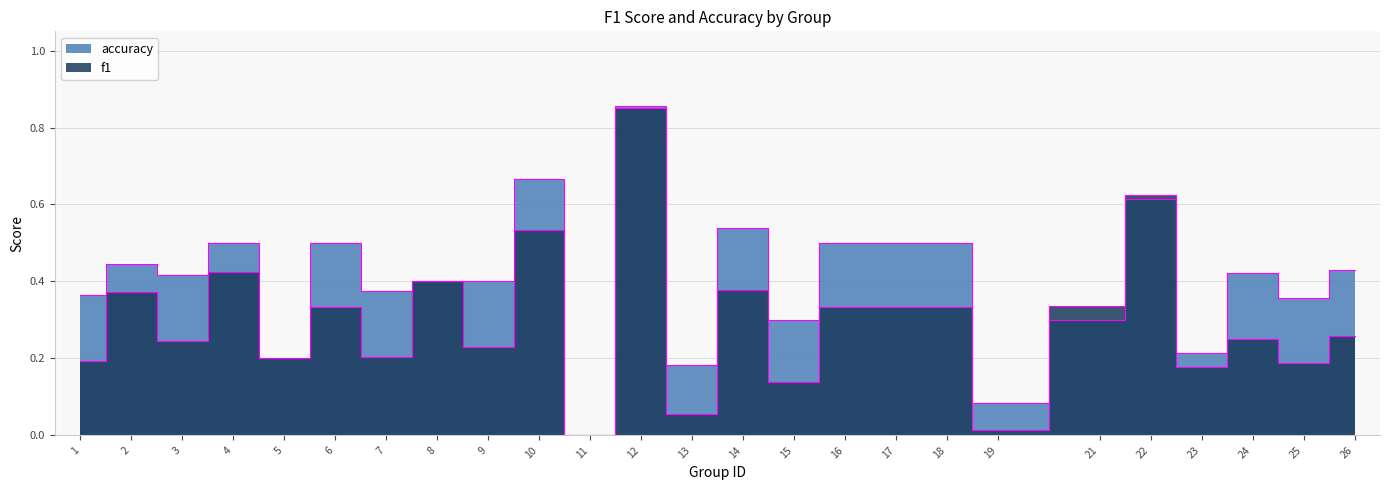

In accuracy, how many points are lower than both neighbors (excluding endpoints)?

9